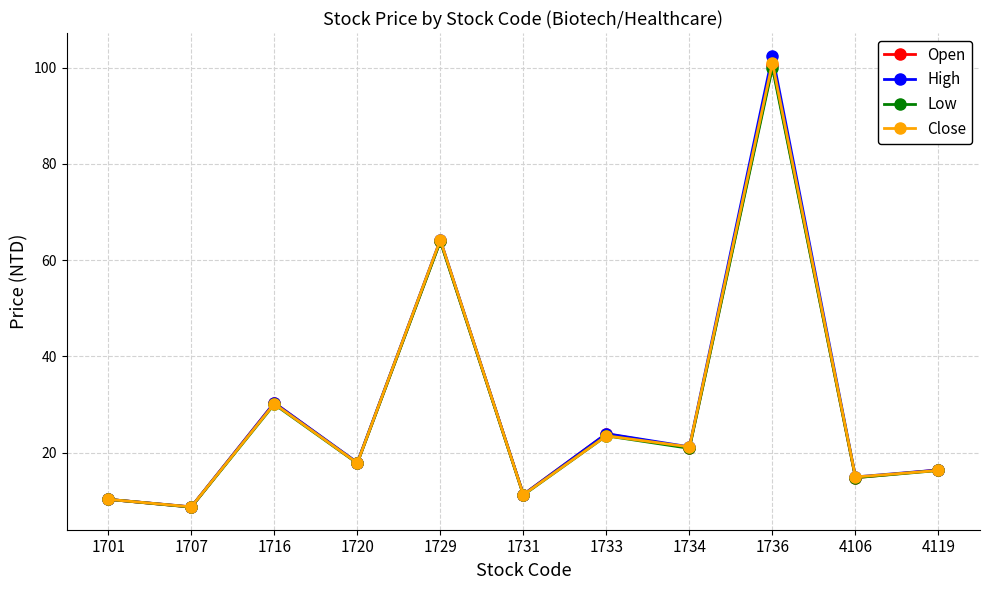

At which label does Low reach its minimum?

1707